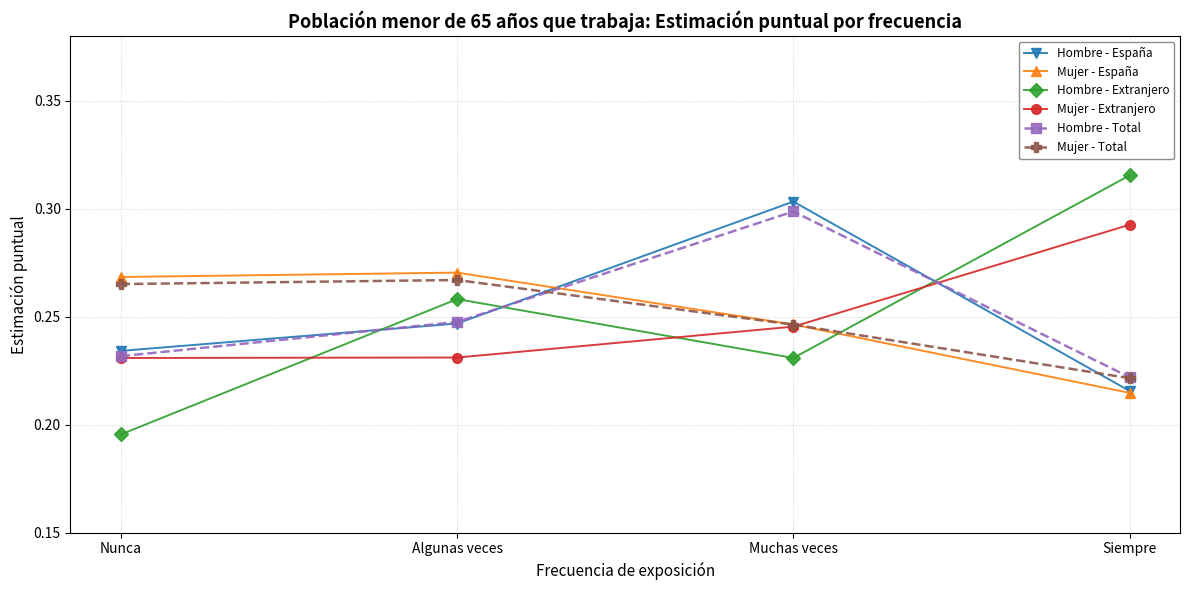

Is the value of Hombre - España at Algunas veces greater than the value of Mujer - Extranjero at Nunca?

Yes